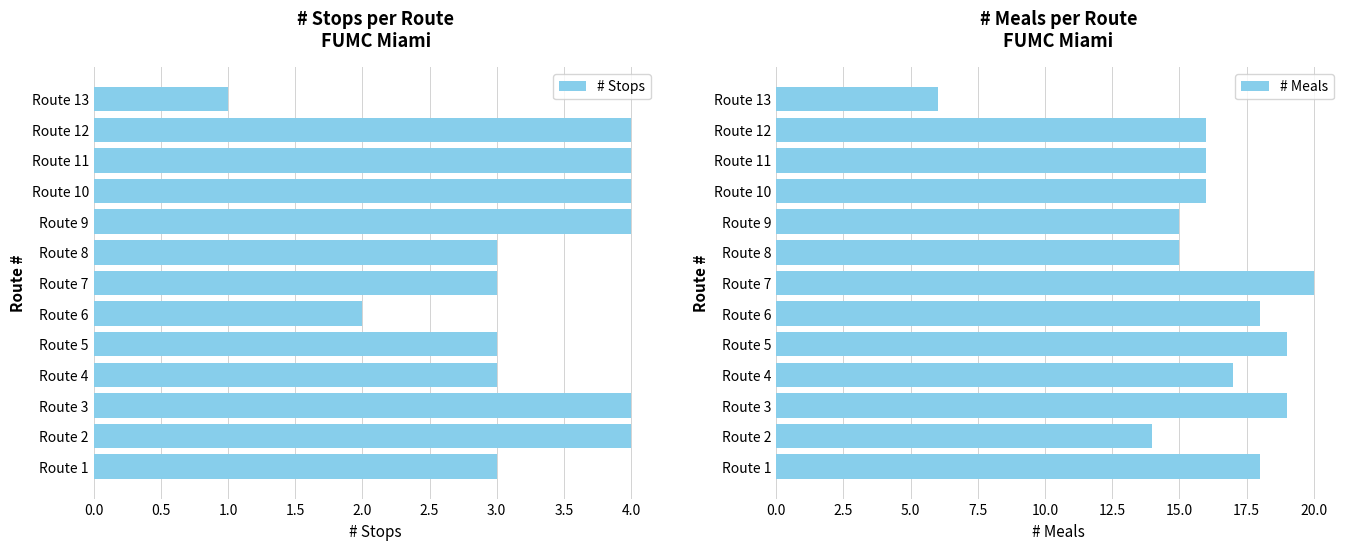

How many data points in # Stops are above 3?

6